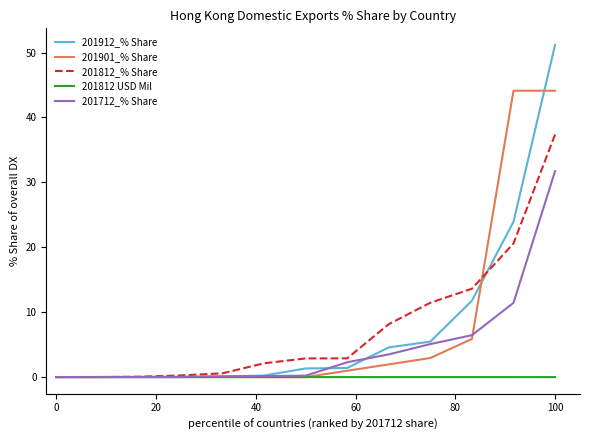

Which series has the largest range (max minus min)?

201912_% Share